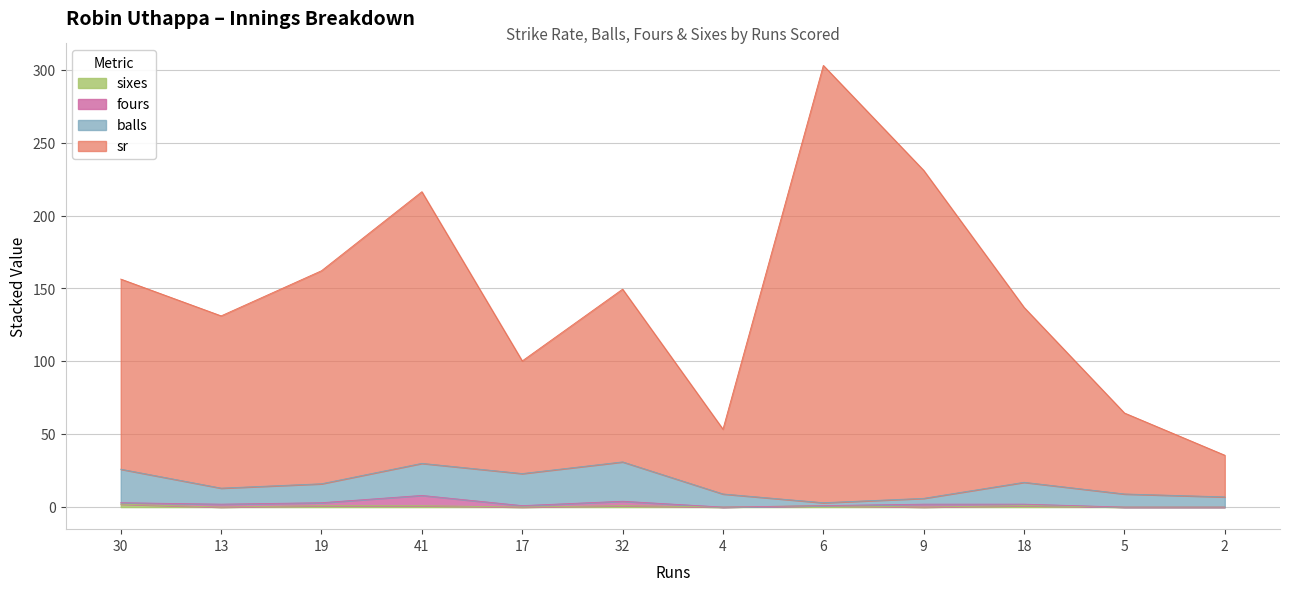

How many data points in sixes are less than 1?

6